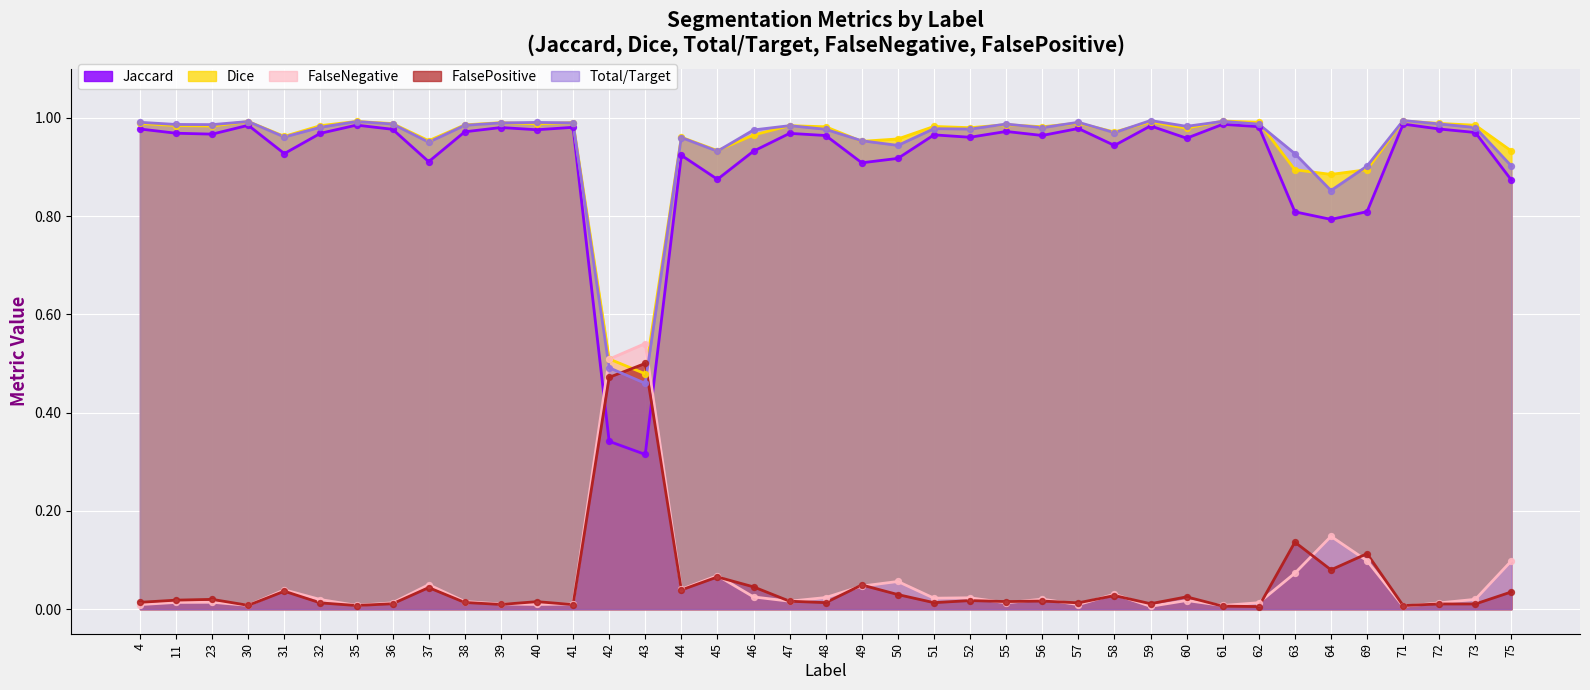

Which series reaches the minimum Y coordinate?

FalsePositive